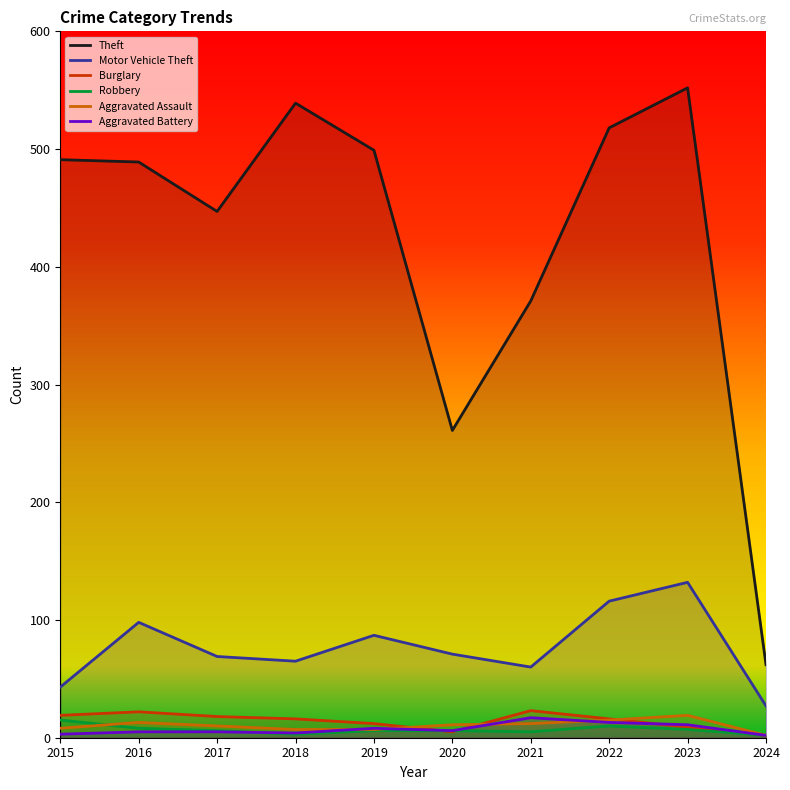

At which category does the chart reach its minimum across all series?

2024